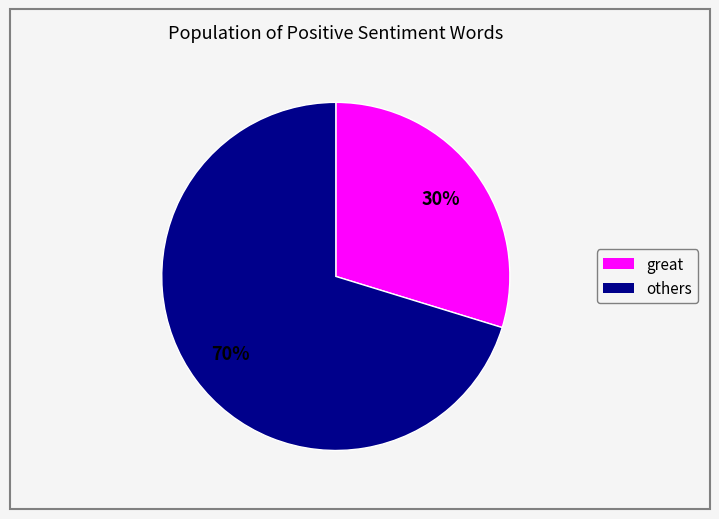

Count the number of slices in the pie.

2